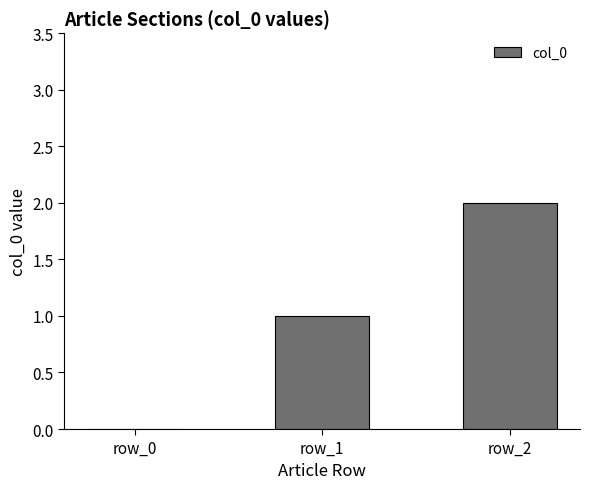

Where is the data nearest to the value 1?

row_1